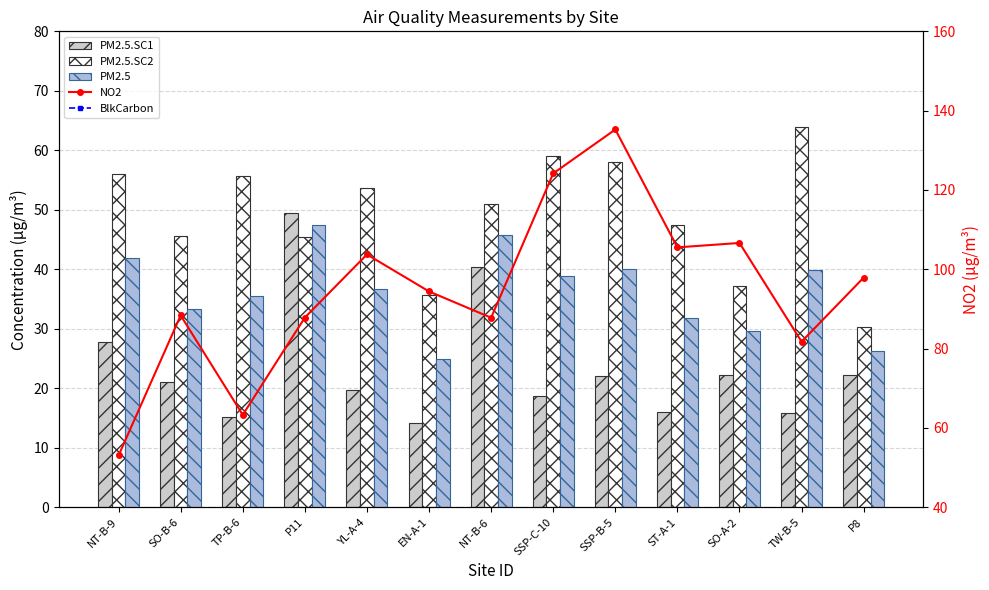

Is the value of NO2 at TP-B-6 greater than the value of PM2.5.SC2 at P11?

Yes